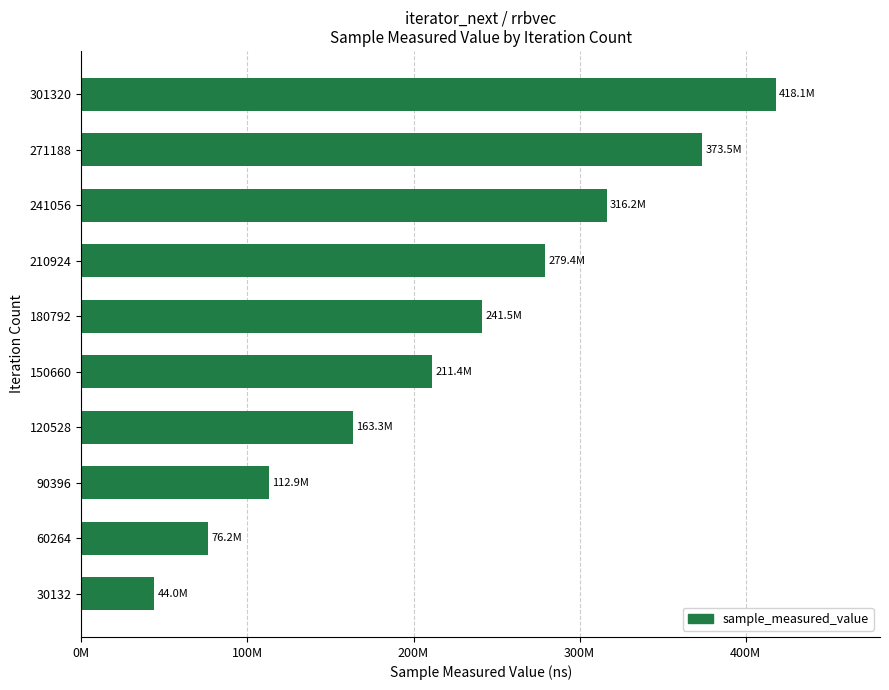

Rank the categories by value from highest to lowest.

301320, 271188, 241056, 210924, 180792, 150660, 120528, 90396, 60264, 30132